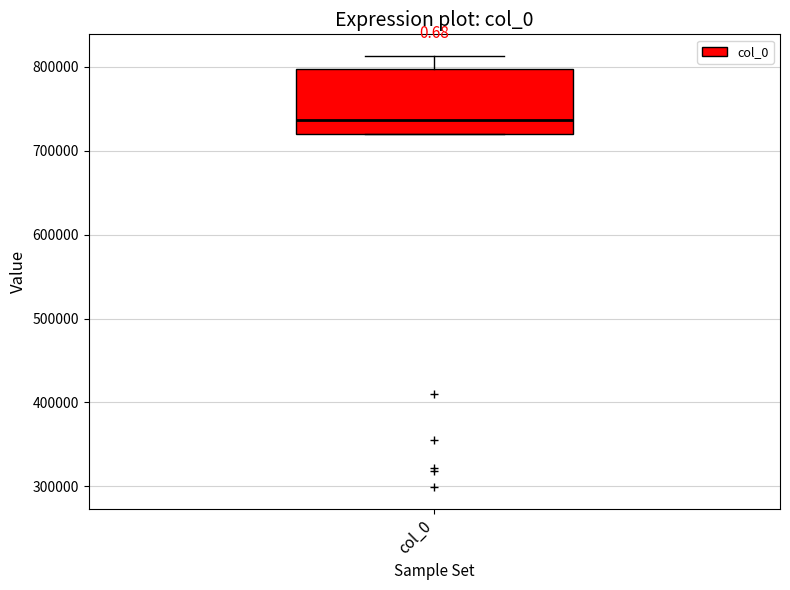

Where is the lower edge of the box for col_0 on the y-axis? The values are not printed on the chart, so give them approximately, as read against the axis.

720000